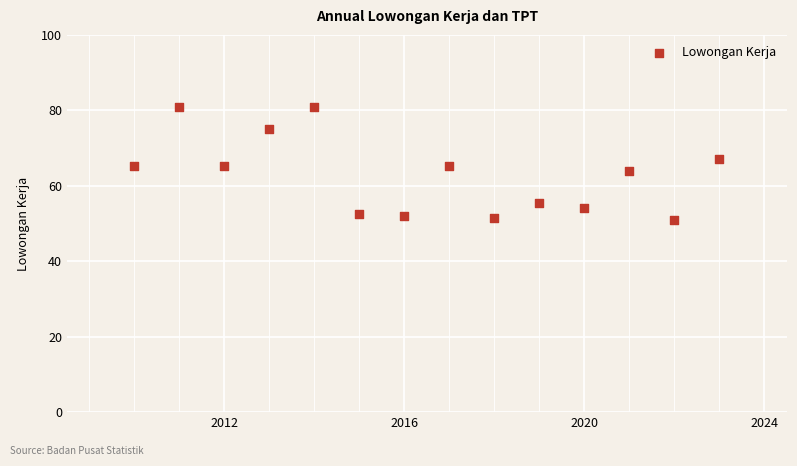

What is the range of Y values (max minus min)?

30.0